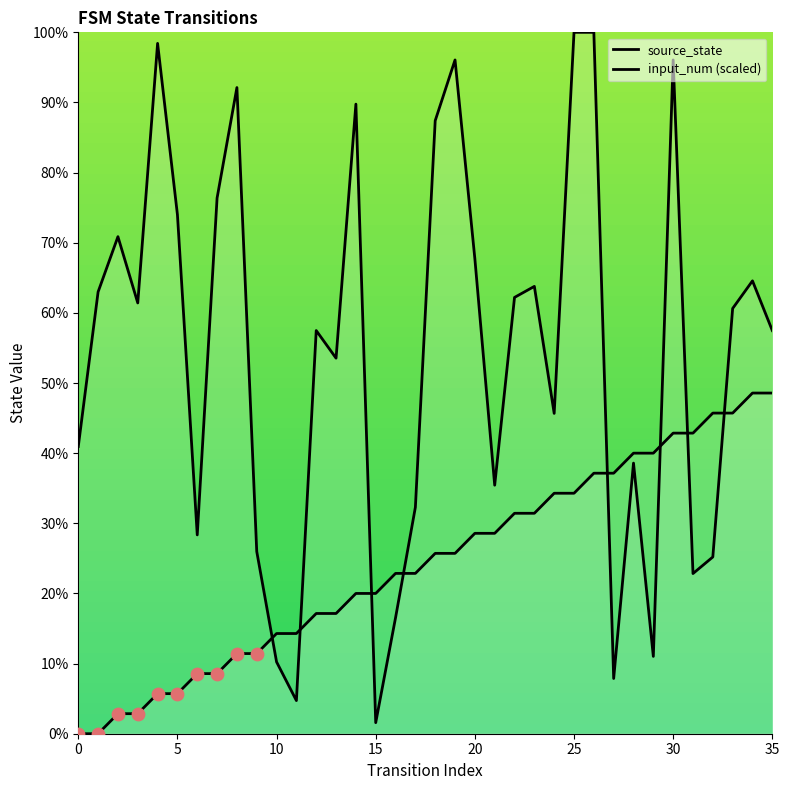

Which series has the largest total across all categories?

input_num (scaled)